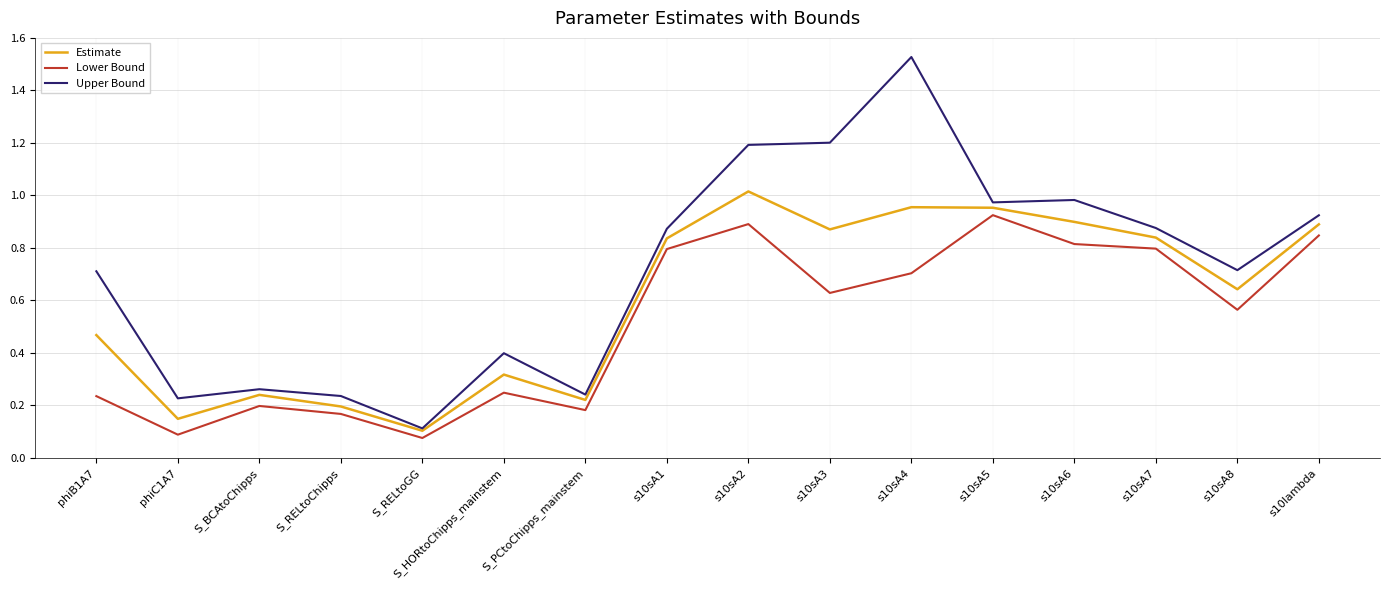

Which label corresponds to the largest value in the chart?

s10sA4